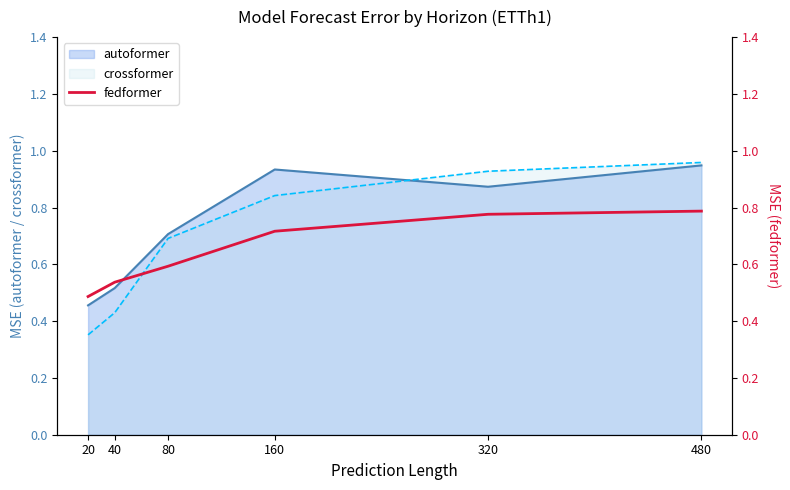

Where is autoformer nearest to the value 0?

20